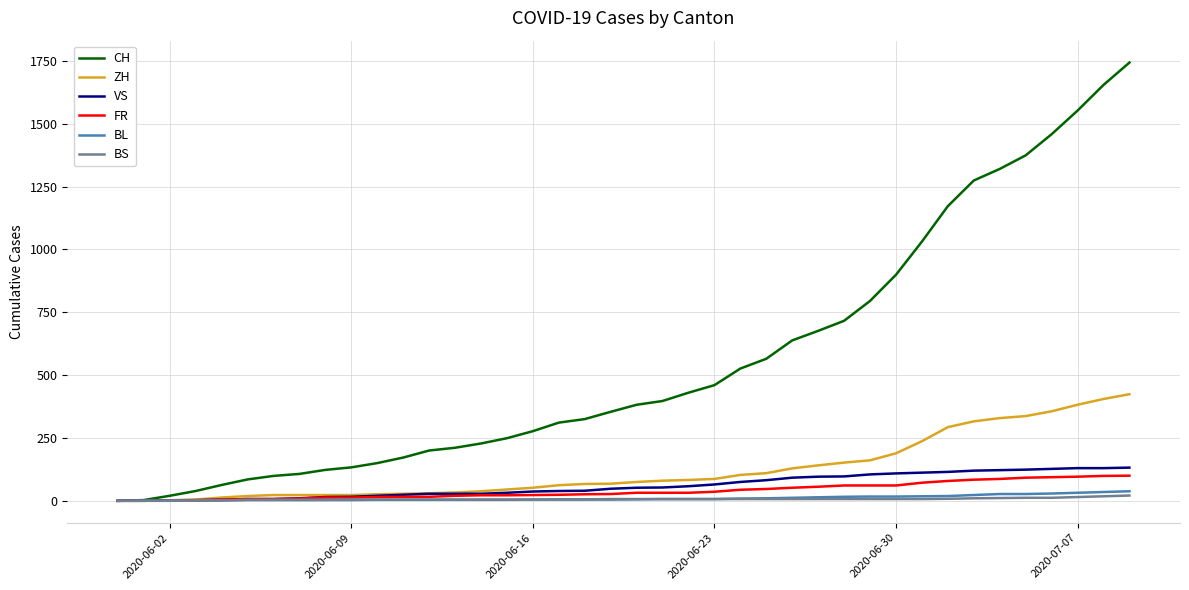

Which series has the largest range (max minus min)?

CH